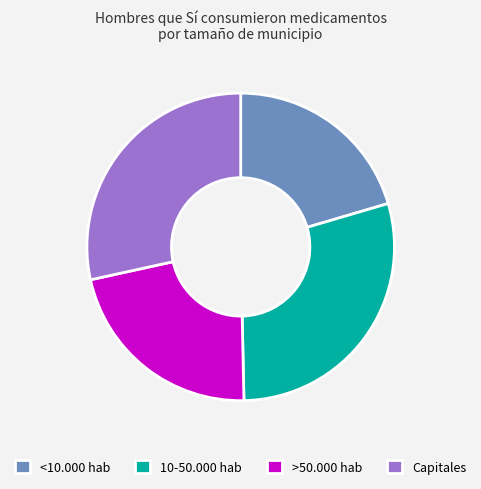

The <10.000 hab slice represents 1% of the pie. True or false?

False